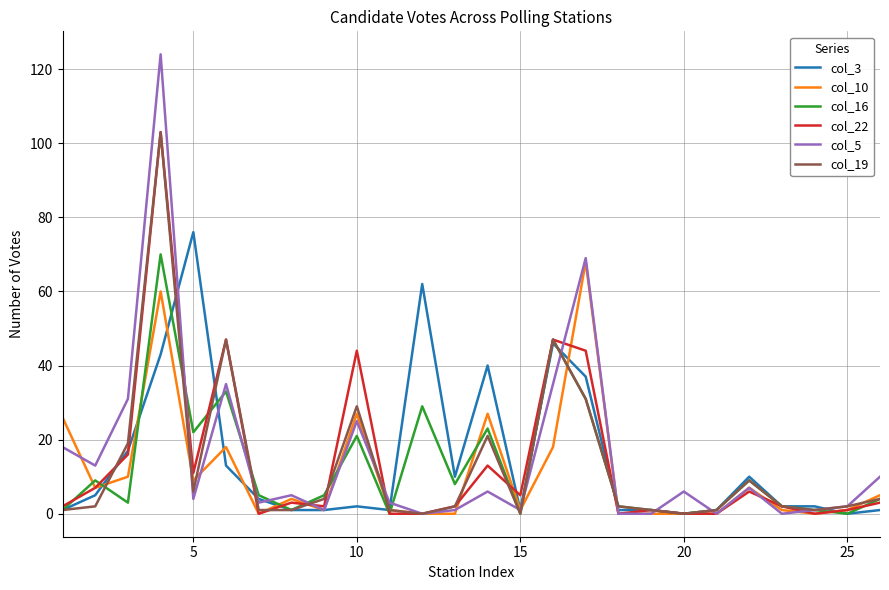

What is the greatest value displayed?

124